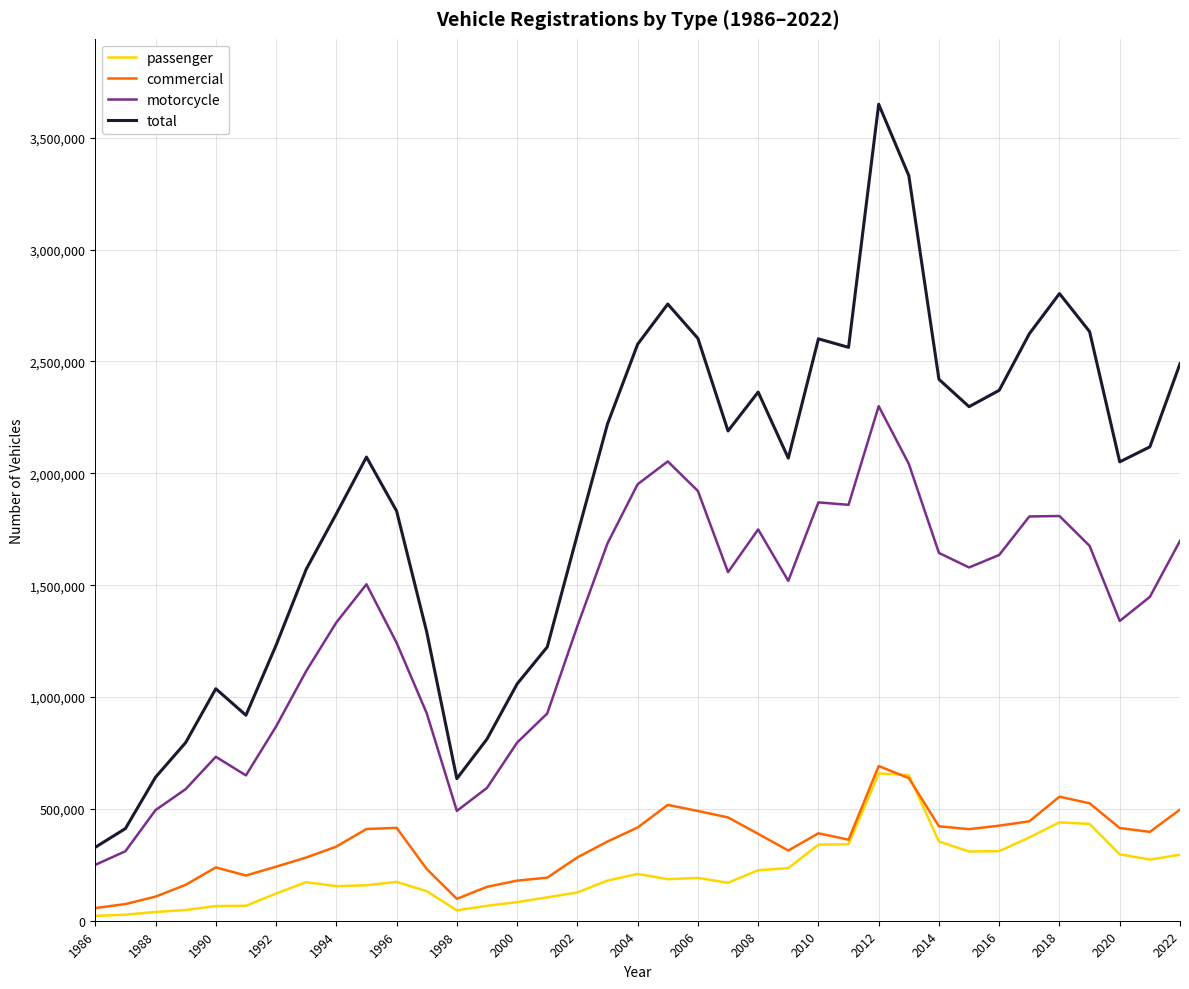

Which series has the largest total across all categories?

total